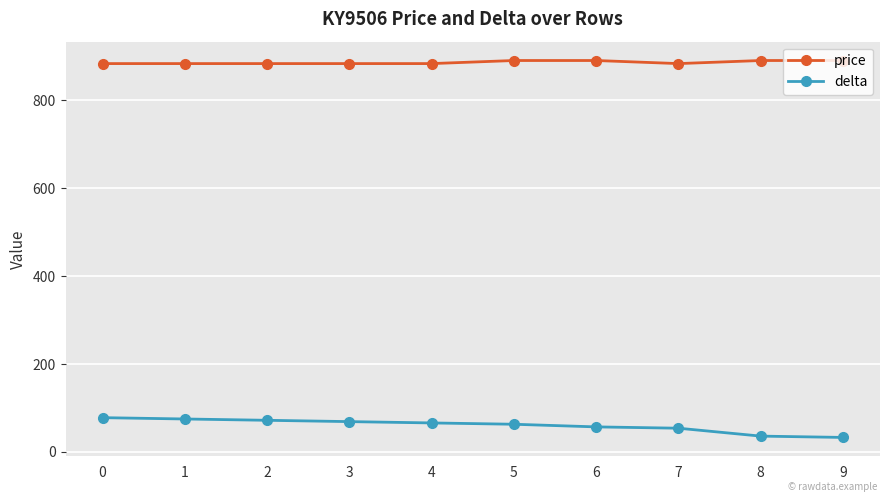

What is the difference between the maximum and minimum values in the delta series?

45